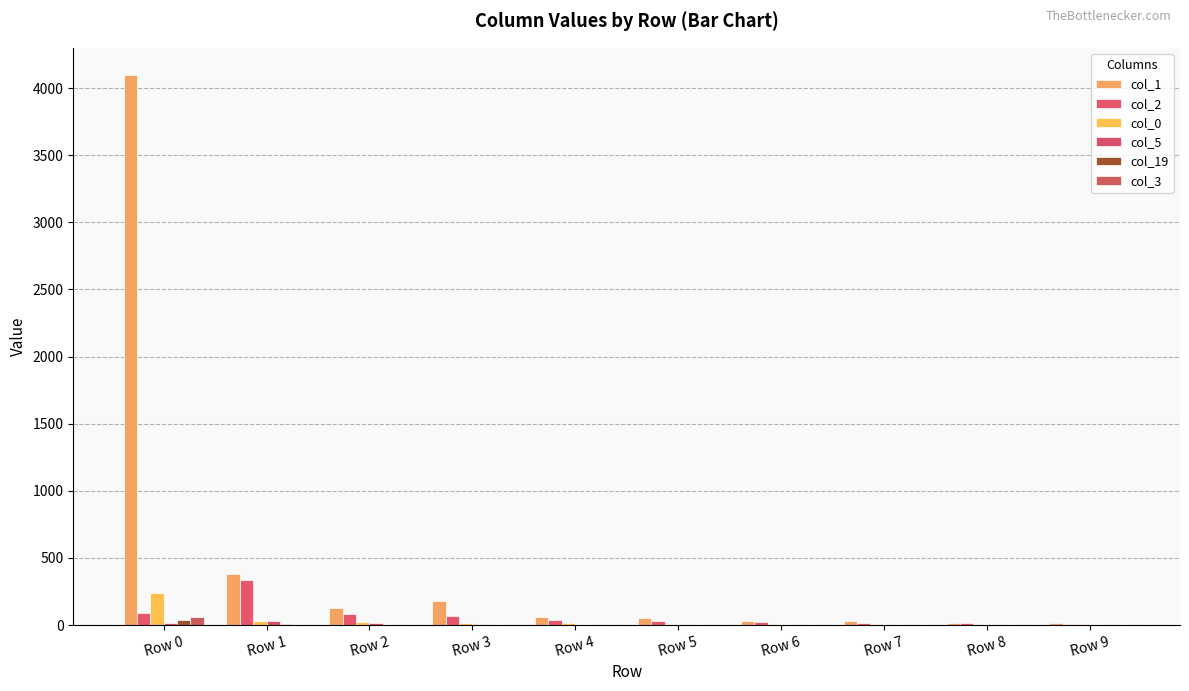

What is the total value across all series at Row 9?

33